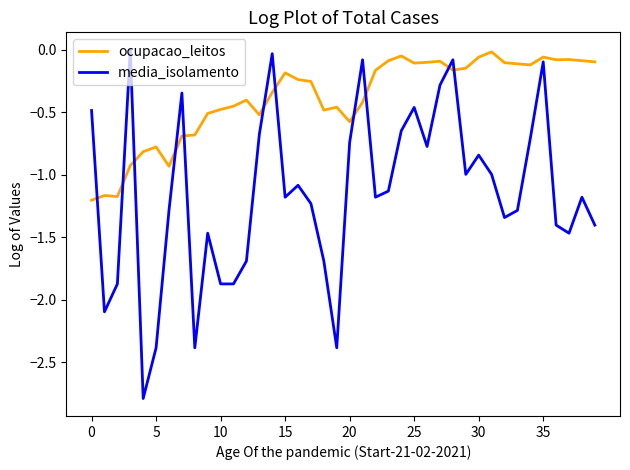

What are all the series names shown in the legend?

ocupacao_leitos, media_isolamento